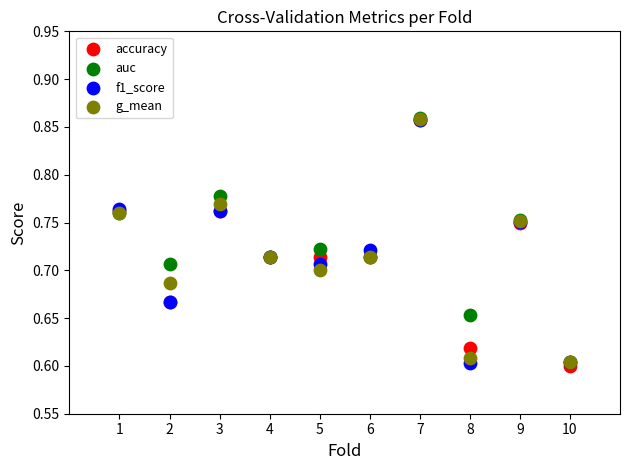

What are all the series names shown in the legend?

accuracy, auc, f1_score, g_mean